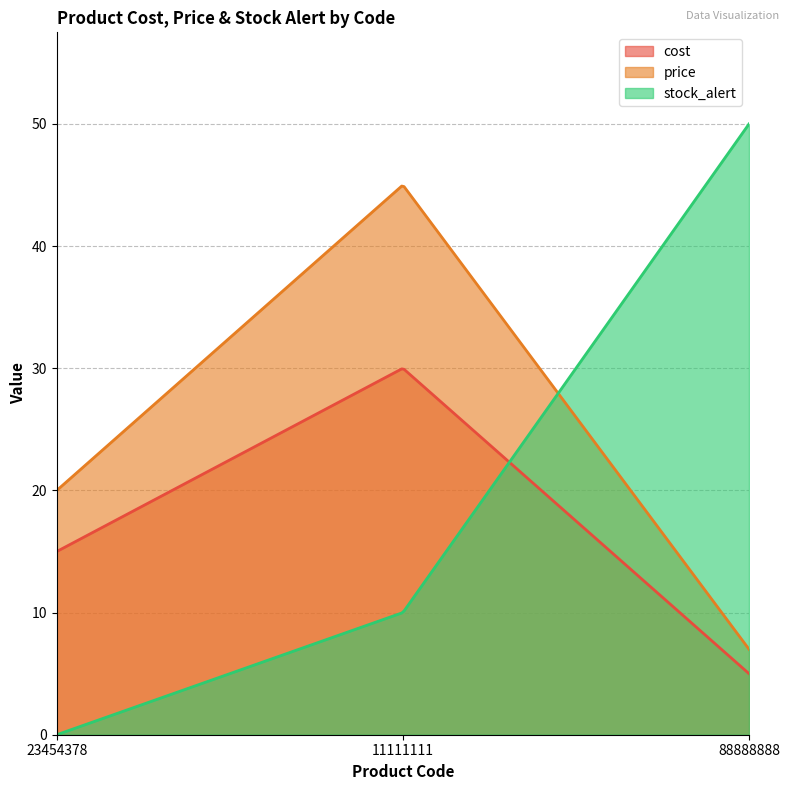

Which series has the largest total across all categories?

price